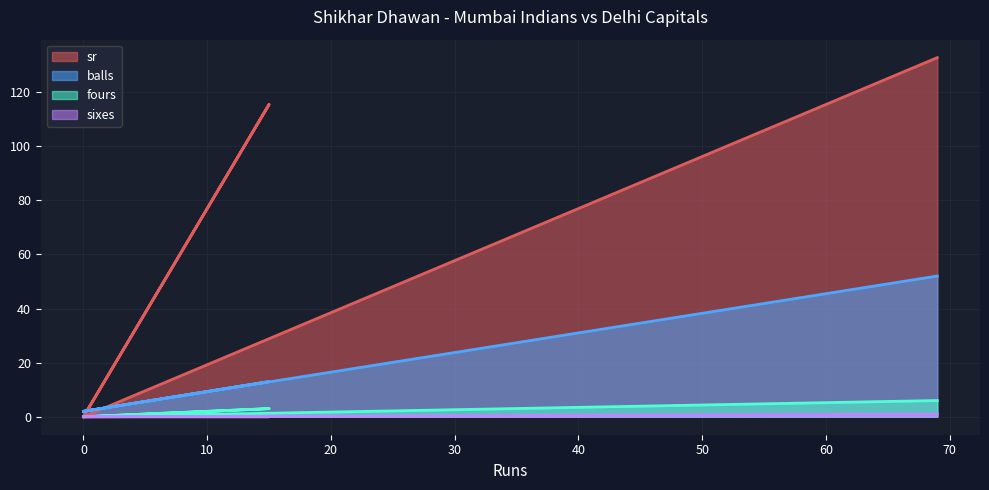

What is the difference between the maximum and minimum values in the balls series?

50.0